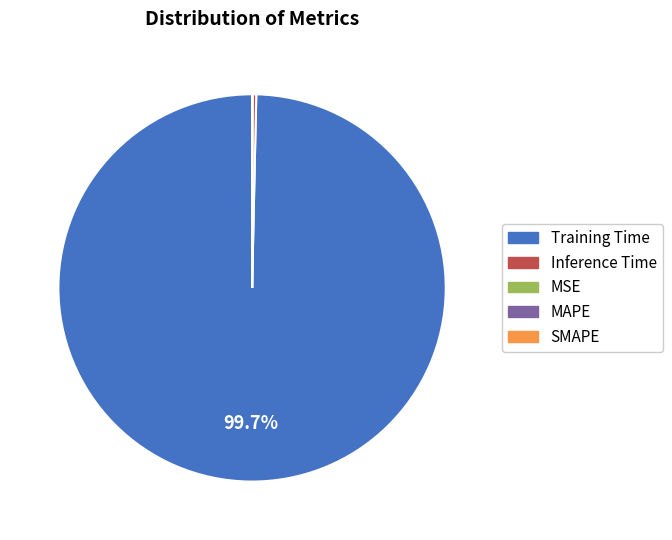

Which category has the biggest portion of the pie?

Training Time